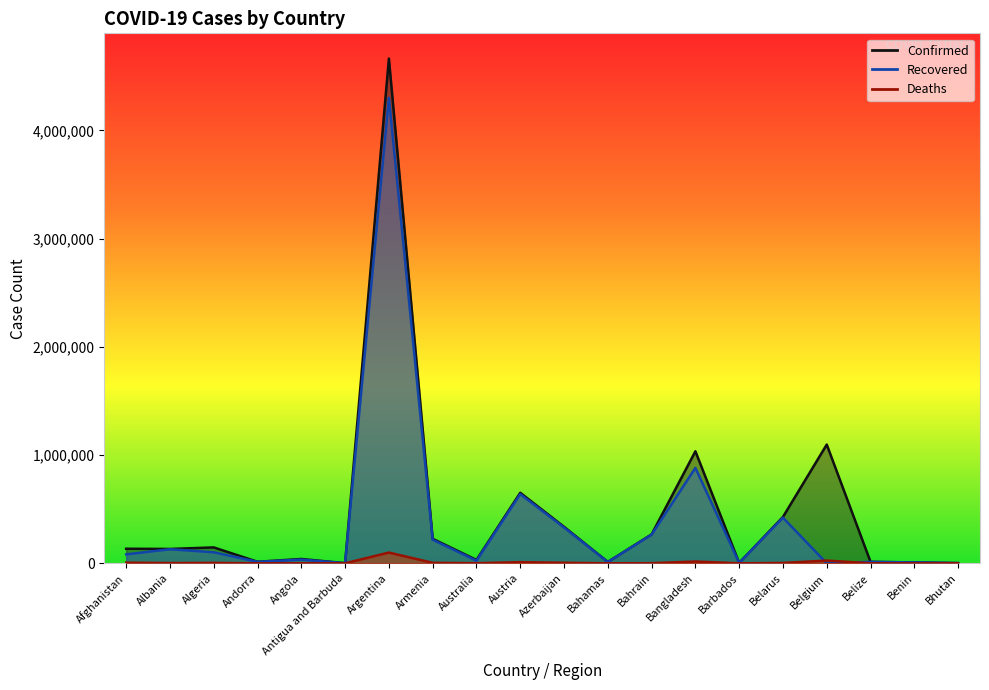

At how many categories does at least one series exceed 2857847?

1